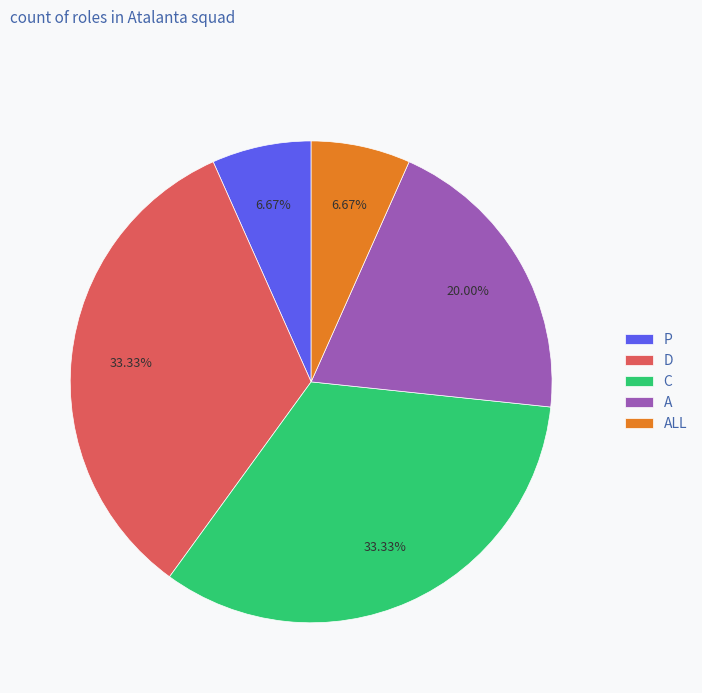

How many segments does this pie chart have?

5